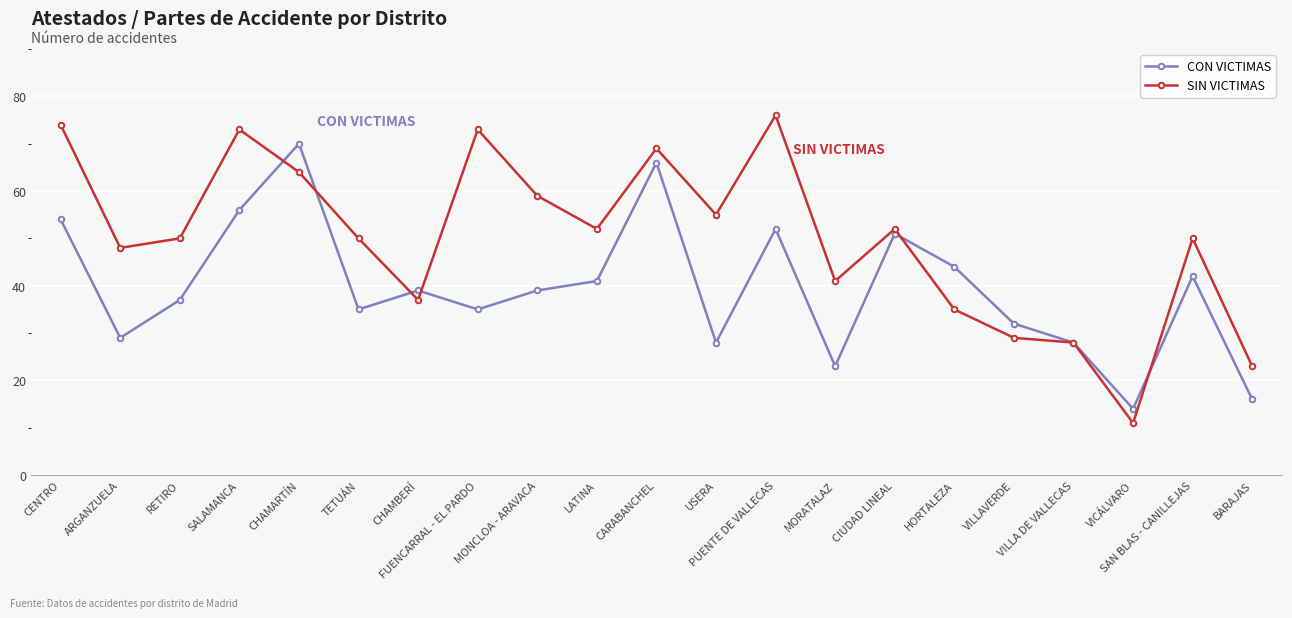

Reading left to right, list all the values displayed in this chart.

CON VICTIMAS: CENTRO=54	ARGANZUELA=29	RETIRO=37	SALAMANCA=56	CHAMARTÍN=70	TETUÁN=35	CHAMBERÍ=39	FUENCARRAL - EL PARDO=35	MONCLOA - ARAVACA=39	LATINA=41	CARABANCHEL=66	USERA=28	PUENTE DE VALLECAS=52	MORATALAZ=23	CIUDAD LINEAL=51	HORTALEZA=44	VILLAVERDE=32	VILLA DE VALLECAS=28	VICÁLVARO=14	SAN BLAS - CANILLEJAS=42	BARAJAS=16
SIN VICTIMAS: CENTRO=74	ARGANZUELA=48	RETIRO=50	SALAMANCA=73	CHAMARTÍN=64	TETUÁN=50	CHAMBERÍ=37	FUENCARRAL - EL PARDO=73	MONCLOA - ARAVACA=59	LATINA=52	CARABANCHEL=69	USERA=55	PUENTE DE VALLECAS=76	MORATALAZ=41	CIUDAD LINEAL=52	HORTALEZA=35	VILLAVERDE=29	VILLA DE VALLECAS=28	VICÁLVARO=11	SAN BLAS - CANILLEJAS=50	BARAJAS=23